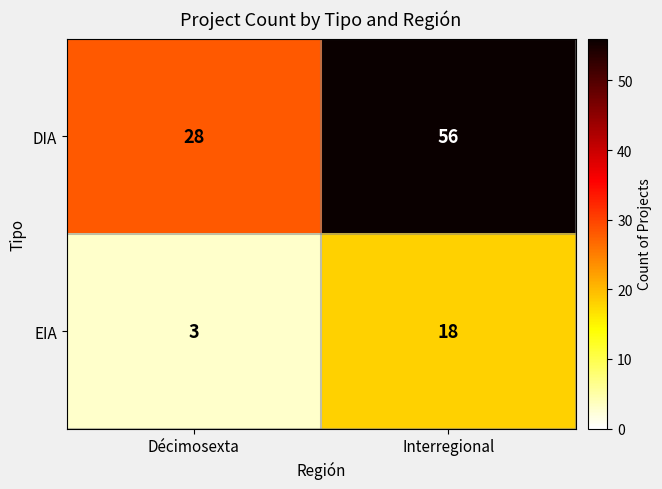

At how many categories does at least one series exceed 52?

1